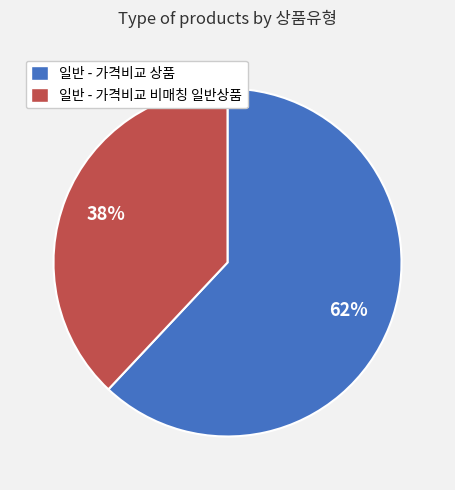

True or false: 일반 - 가격비교 비매칭 일반상품 accounts for 38% of the total.

True